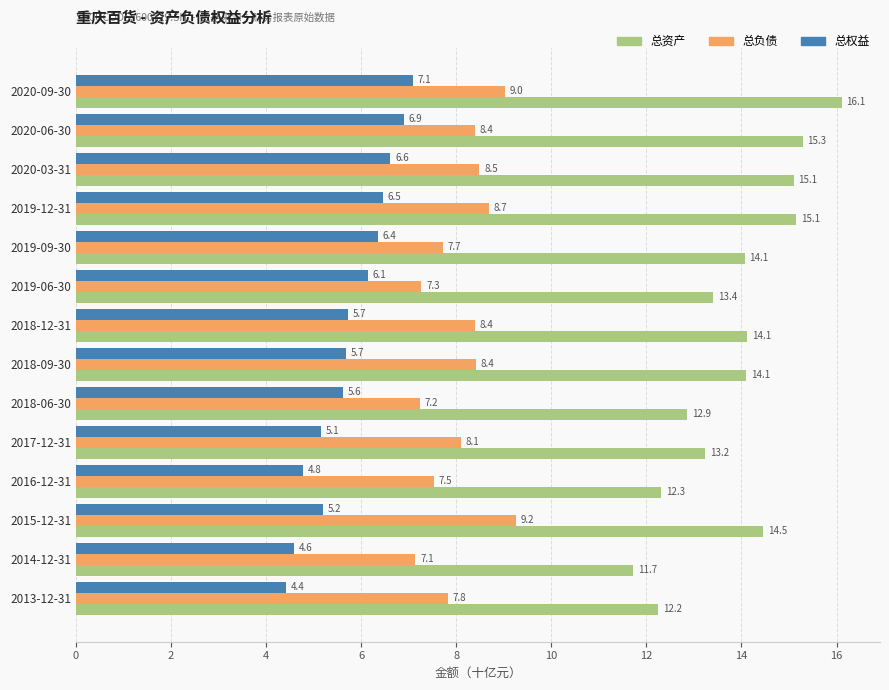

What is the spread (max minus min) of values at 2020-09-30?

9.0